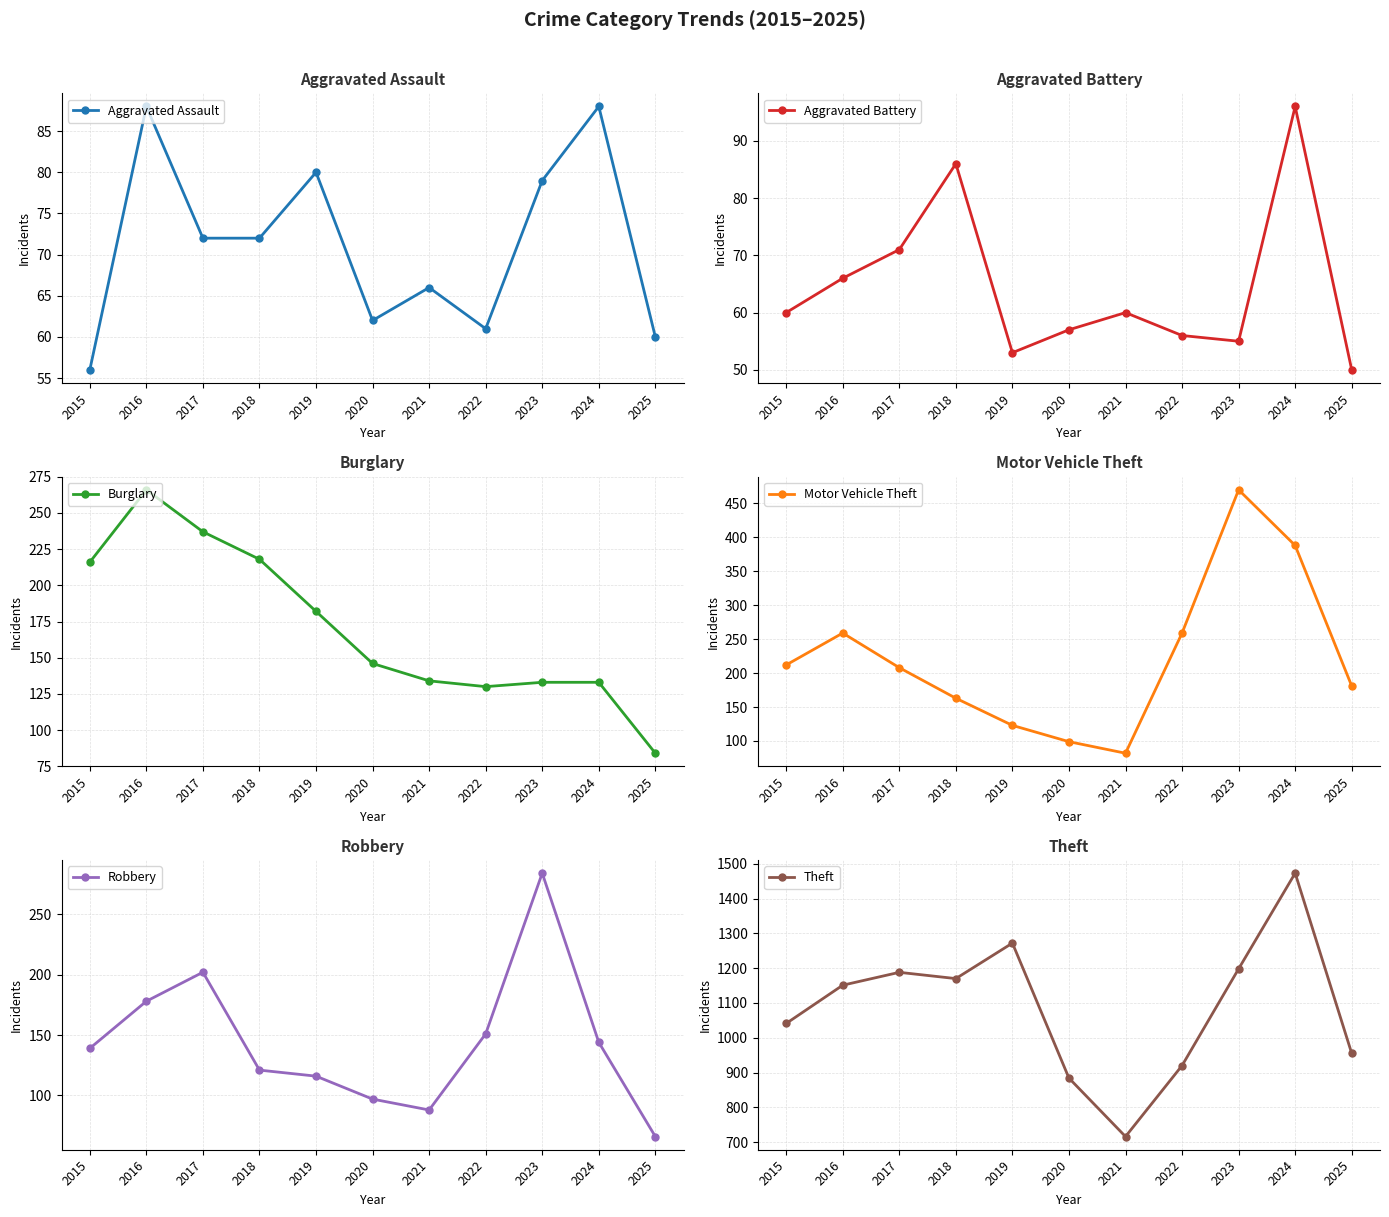

How many series are shown in this chart?

6